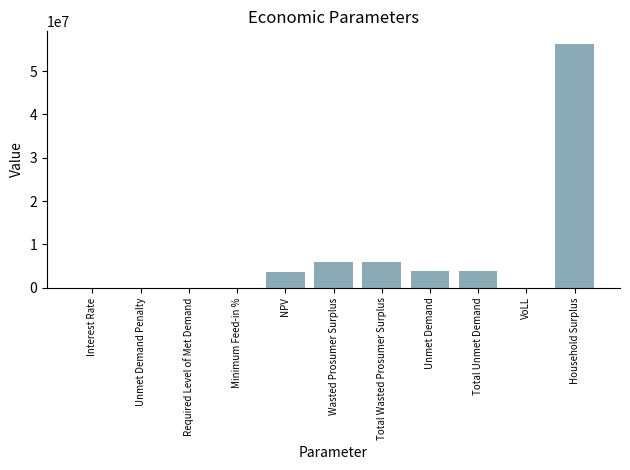

What is the change in value from Interest Rate to Wasted Prosumer Surplus?

+5866134.0